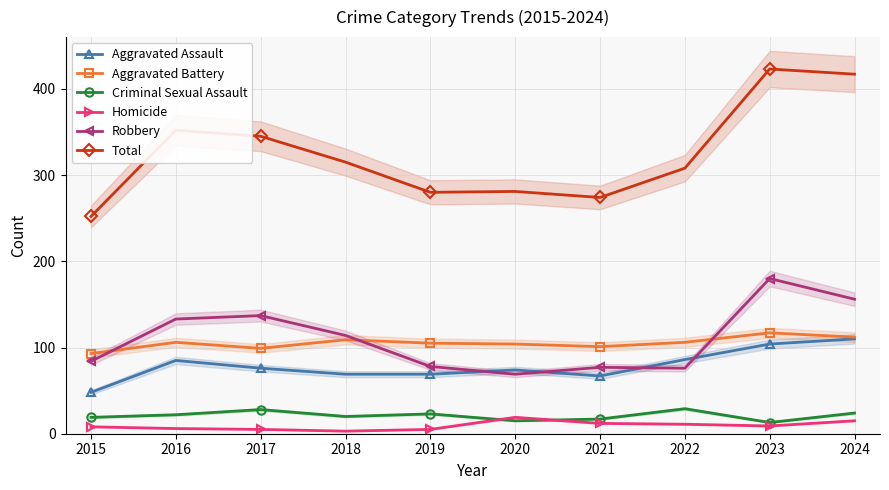

At 2023, list the series in order from largest to smallest.

Total, Robbery, Aggravated Battery, Aggravated Assault, Criminal Sexual Assault, Homicide